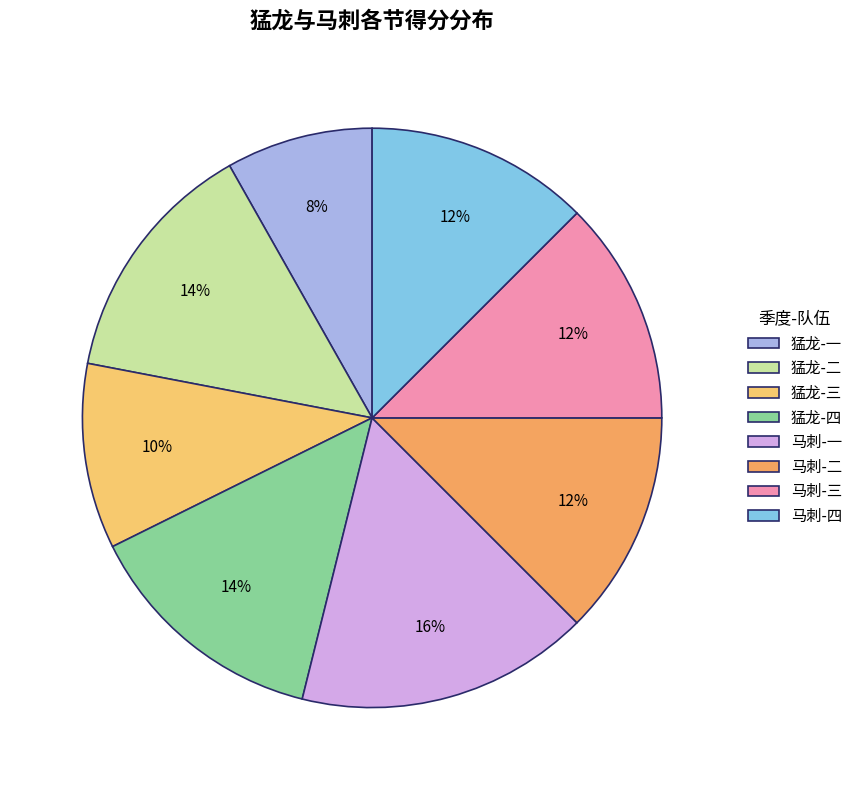

Is it true that 猛龙-四 is 28% of the pie?

False